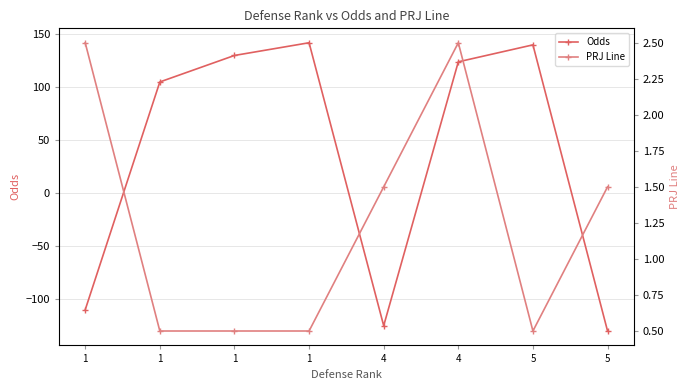

Rank the categories by PRJ Line value from highest to lowest.

1, 4, 4, 5, 1, 1, 1, 5